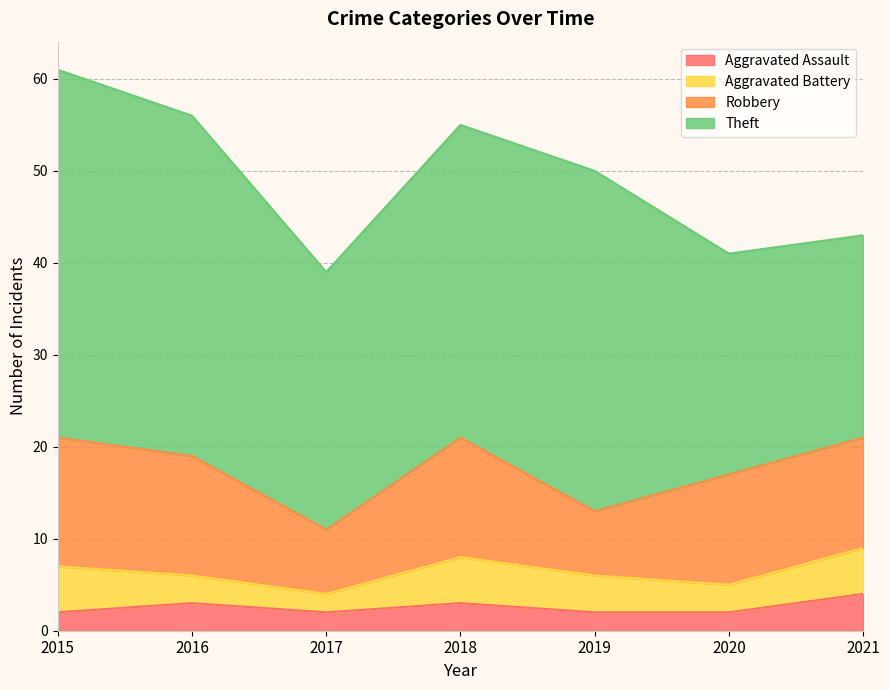

In Theft, how many points are higher than both neighbors (excluding endpoints)?

1